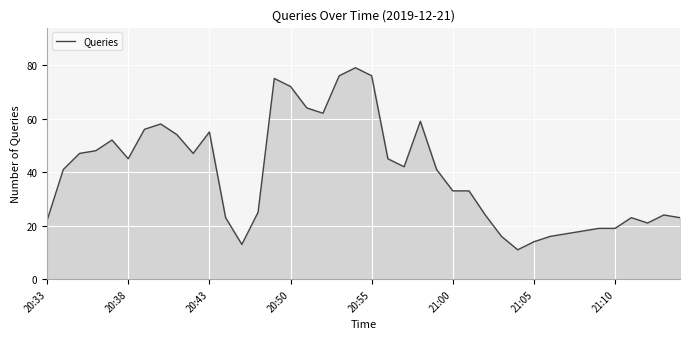

What is the minimum value shown in the chart?

11